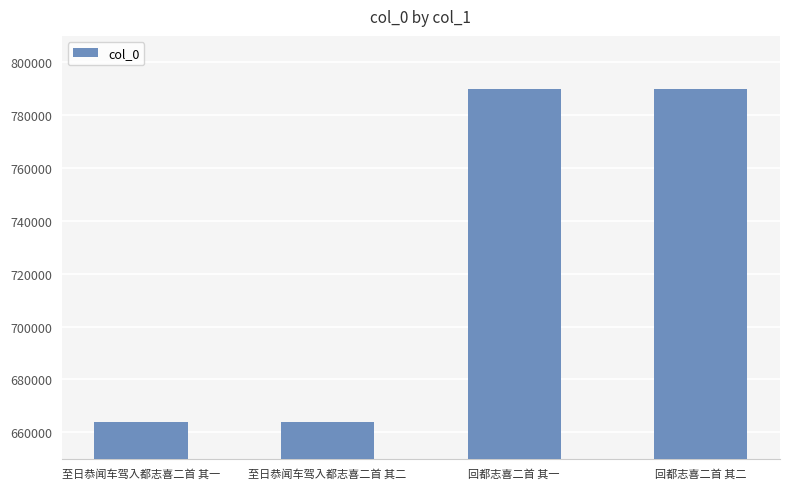

True or false: the data shows 663847 at 至日恭闻车驾入都志喜二首 其一.

True